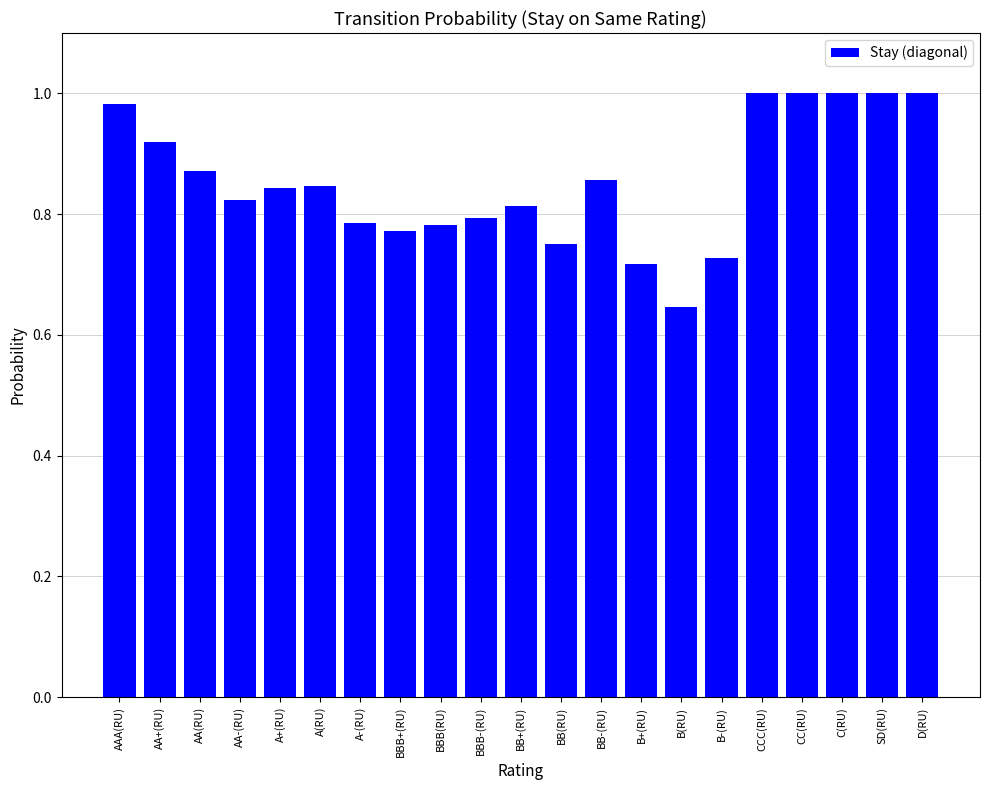

At which label is the value closest to 0?

B(RU)